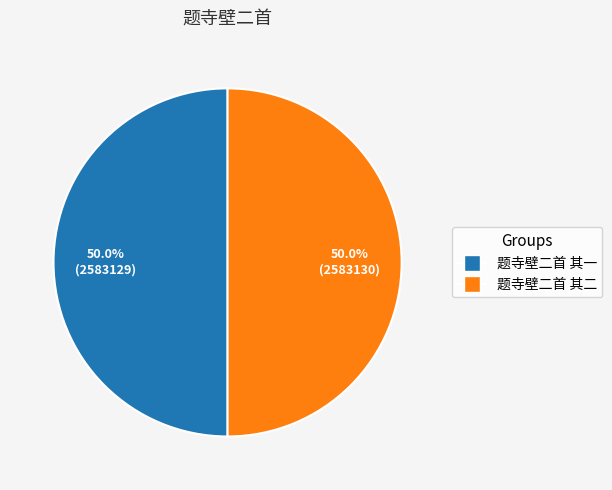

To the nearest percent, what is the average slice percentage?

50%